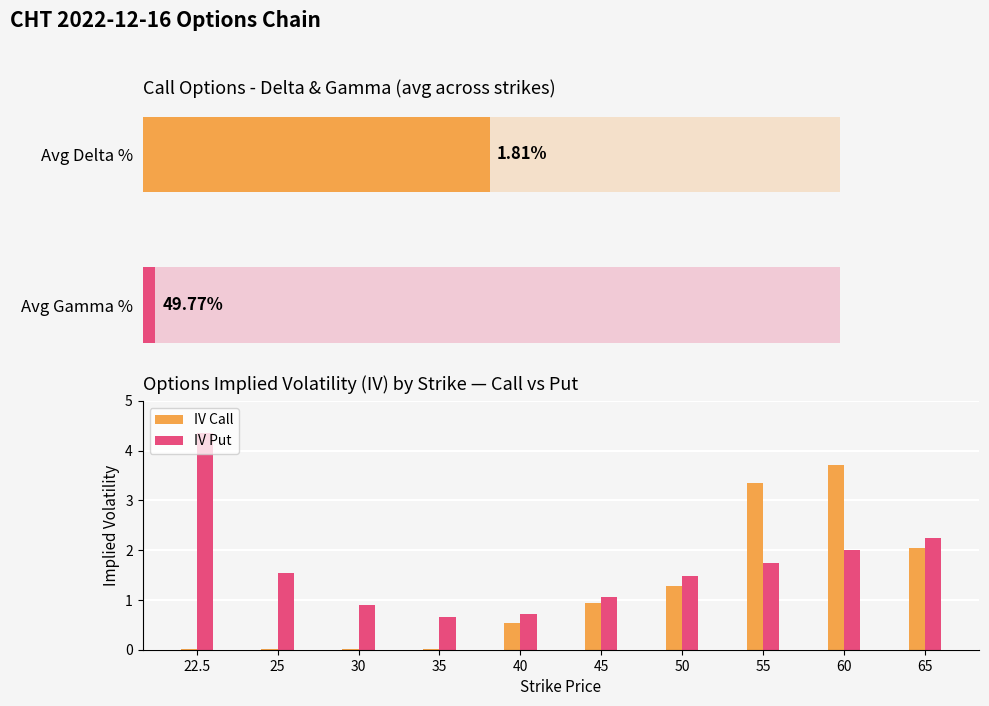

How many data points in iv_put are less than 1?

3